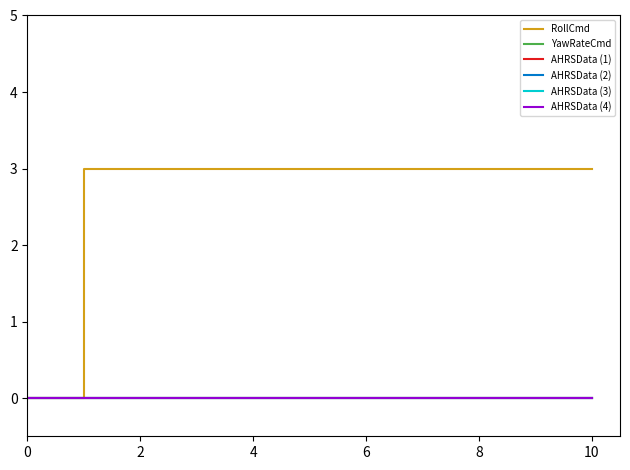

Reading left to right, extract all data points from this chart.

RollCmd: 0	0	3	3
YawRateCmd: 0	0	0	0
AHRSData (1): 0	0	0	0
AHRSData (2): 0	0	0	0
AHRSData (3): 0	0	0	0
AHRSData (4): 0	0	0	0